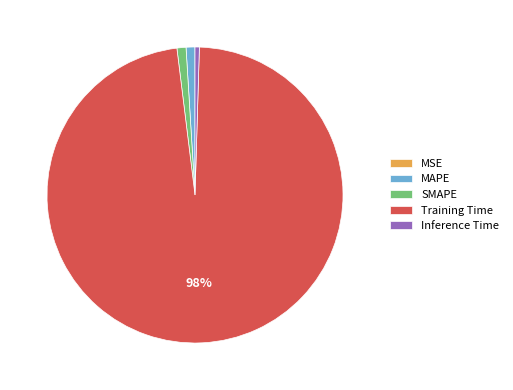

What is the largest slice in the pie chart?

Training Time